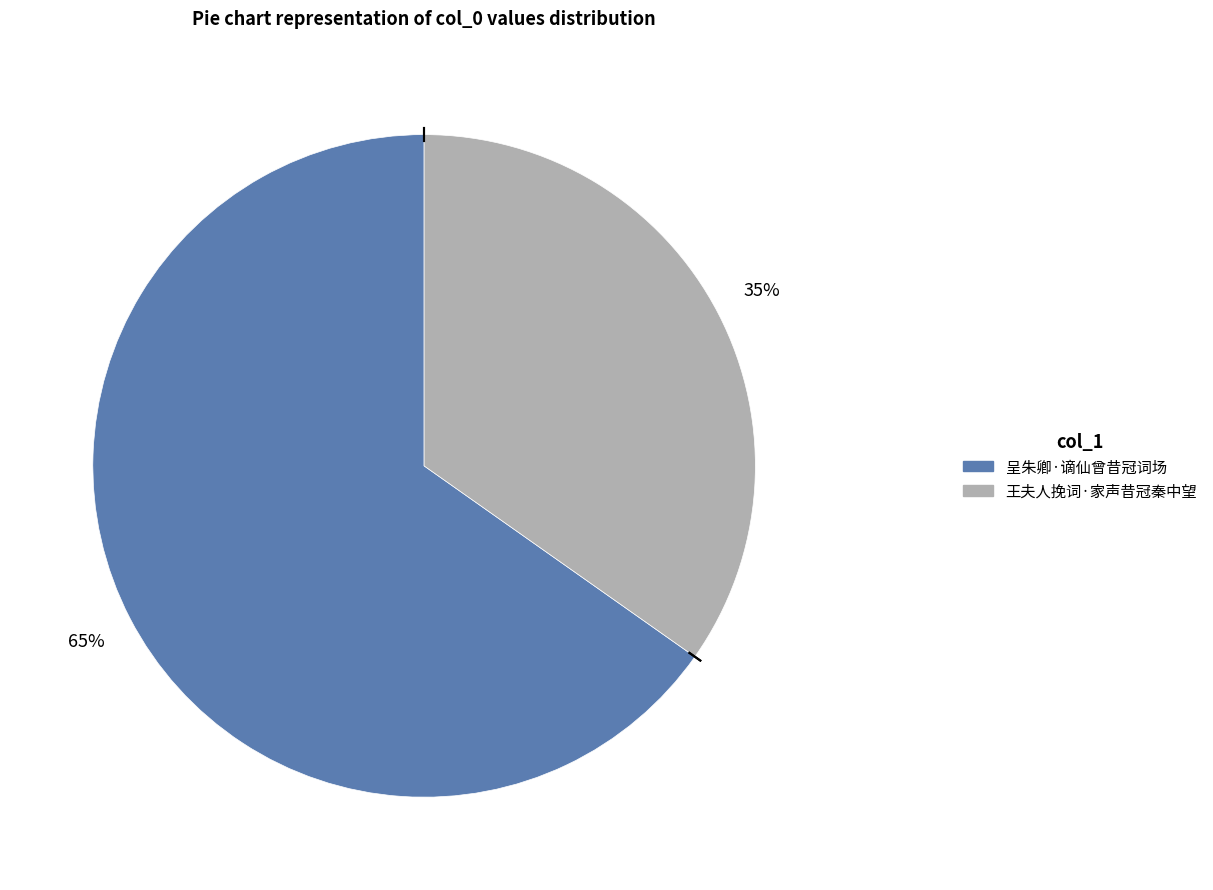

Which has a higher value, 呈朱卿·谪仙曾昔冠词场 or 王夫人挽词·家声昔冠秦中望?

呈朱卿·谪仙曾昔冠词场